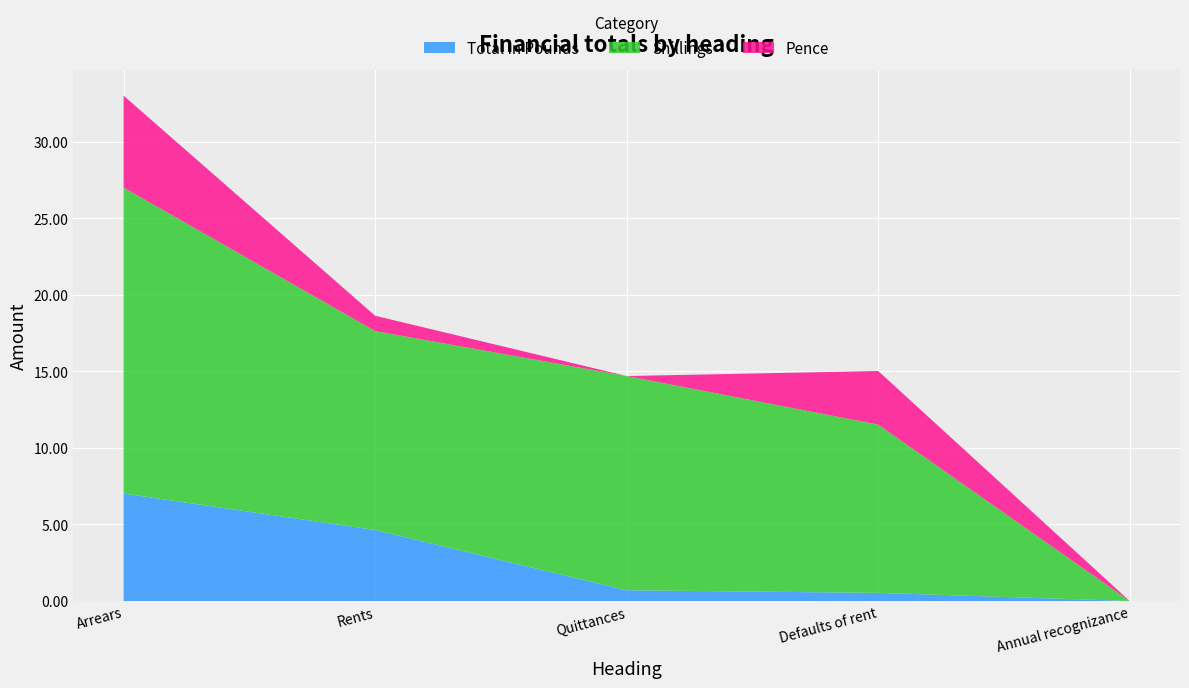

Reading right to left, list all the values displayed in this chart.

Total in Pounds: 0.0	0.5	0.7	4.6	7.0
Shillings: 0.0	11.0	14.0	13.0	20.0
Pence: 0.0	3.5	0.0	1.0	6.0